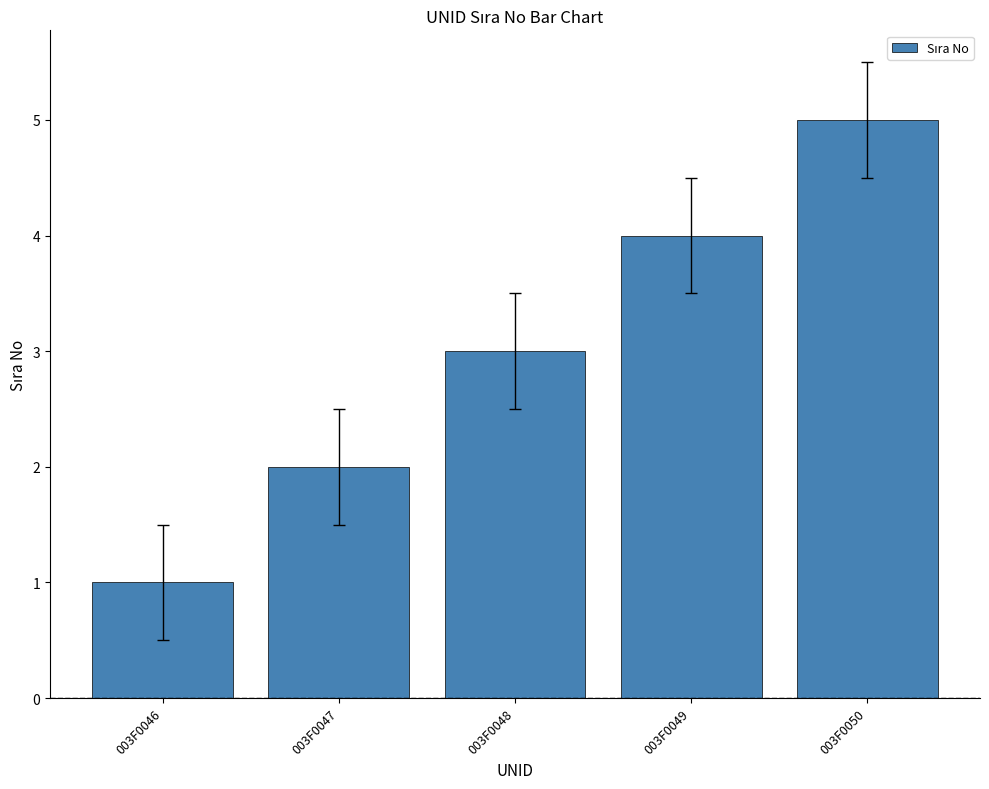

True or false: the data shows 1 at 003F0048.

False